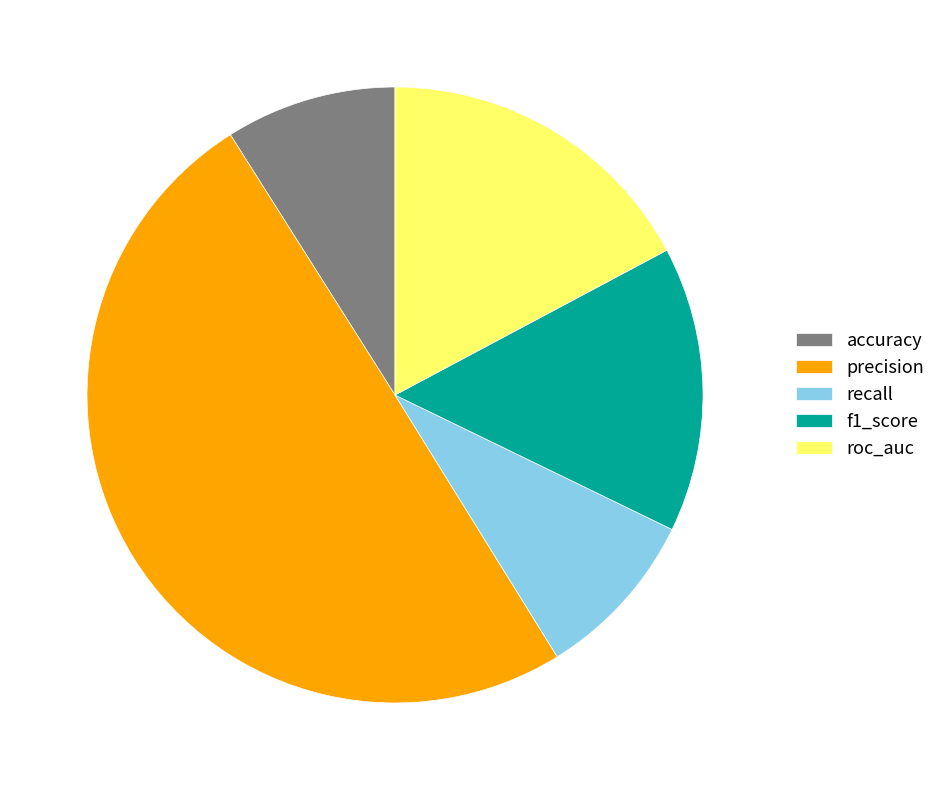

True or false: roc_auc accounts for 17% of the total.

True